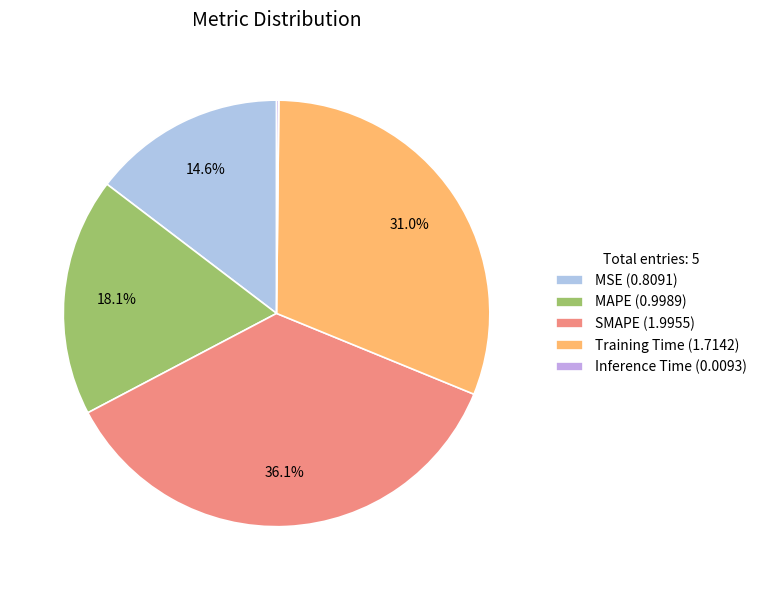

True or false: MAPE accounts for 29% of the total.

False